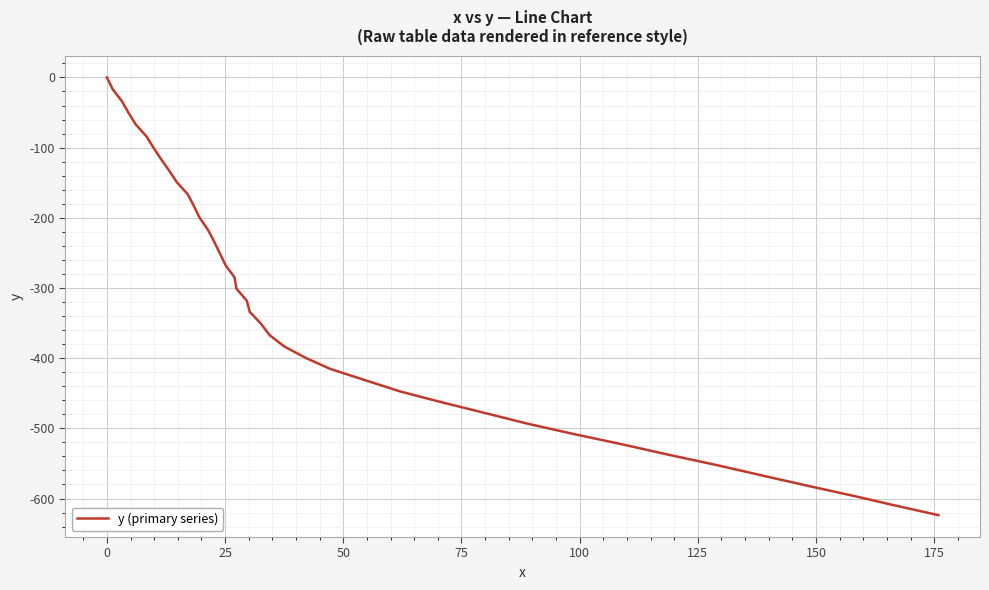

Reading left to right, extract all data points from this chart.

0.0	-16.6	-34.2	-50.7	-67.0	-84.3	-100.6	-116.9	-133.1	-149.4	-166.5	-183.2	-199.8	-217.4	-234.1	-250.8	-267.5	-285.0	-300.9	-318.3	-333.9	-351.0	-367.1	-383.3	-399.8	-415.5	-432.2	-447.6	-463.0	-478.2	-493.4	-507.9	-523.1	-537.6	-552.8	-567.5	-582.1	-596.5	-610.2	-623.7